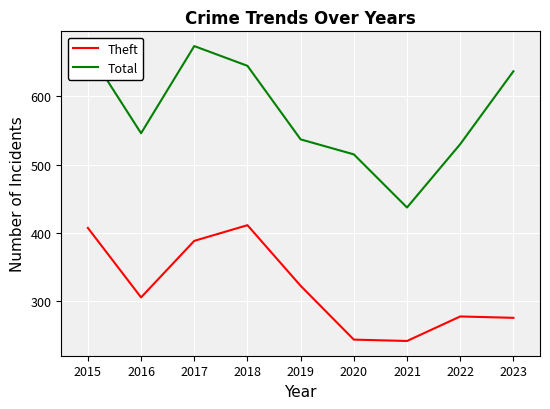

At which label does Total reach its minimum?

2021